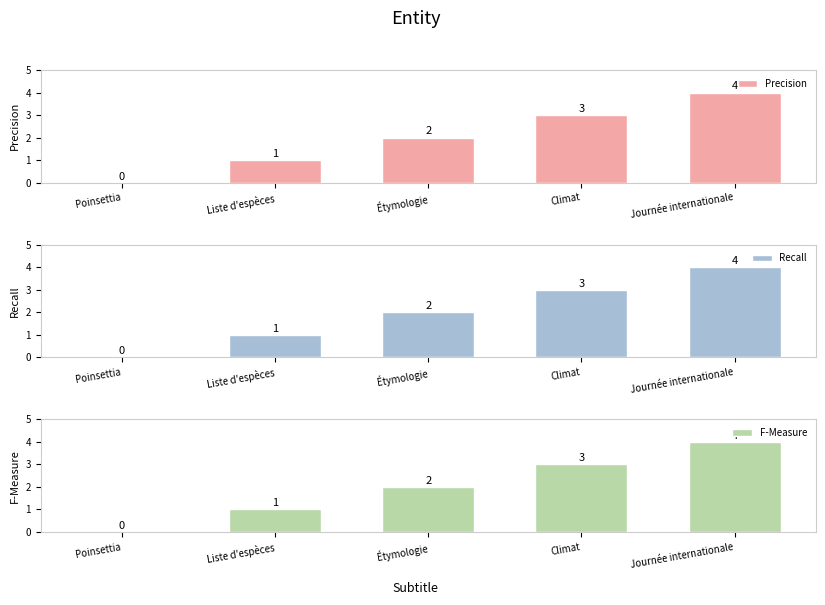

Reading right to left, list all the values displayed in this chart.

Precision: 4	3	2	1	0
Recall: 4	3	2	1	0
F-Measure: 4	3	2	1	0